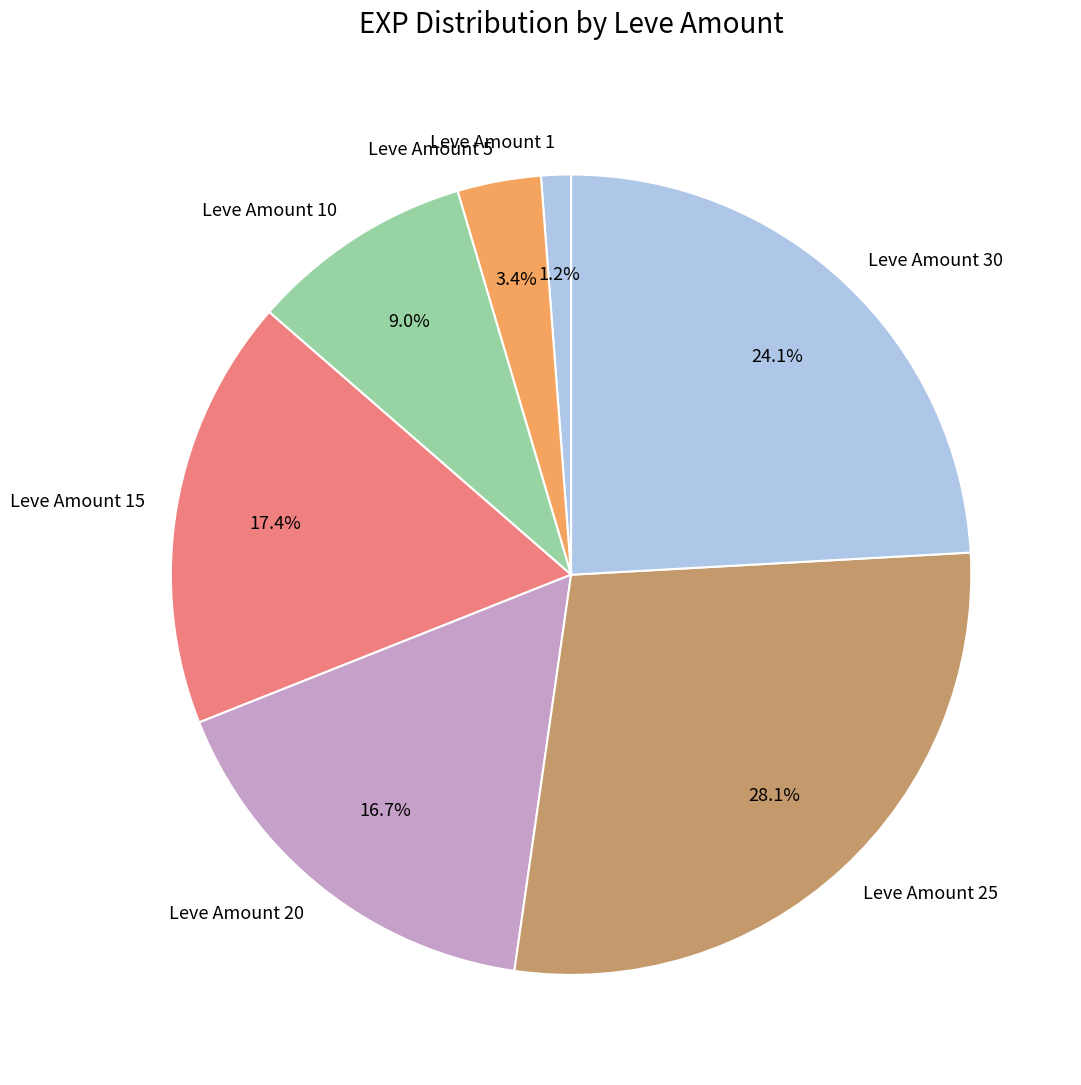

How many segments does this pie chart have?

7